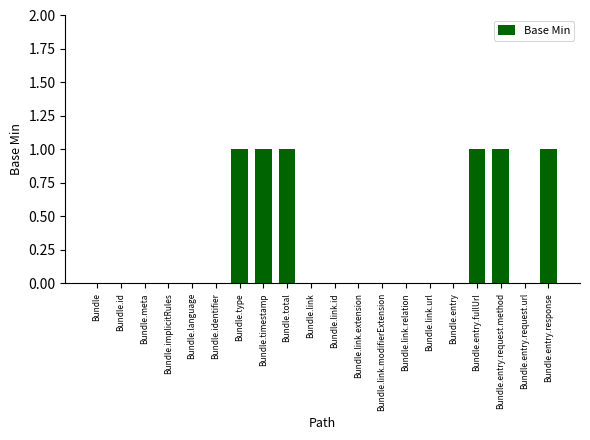

True or false: the data shows -1 at Bundle.entry.request.url.

False